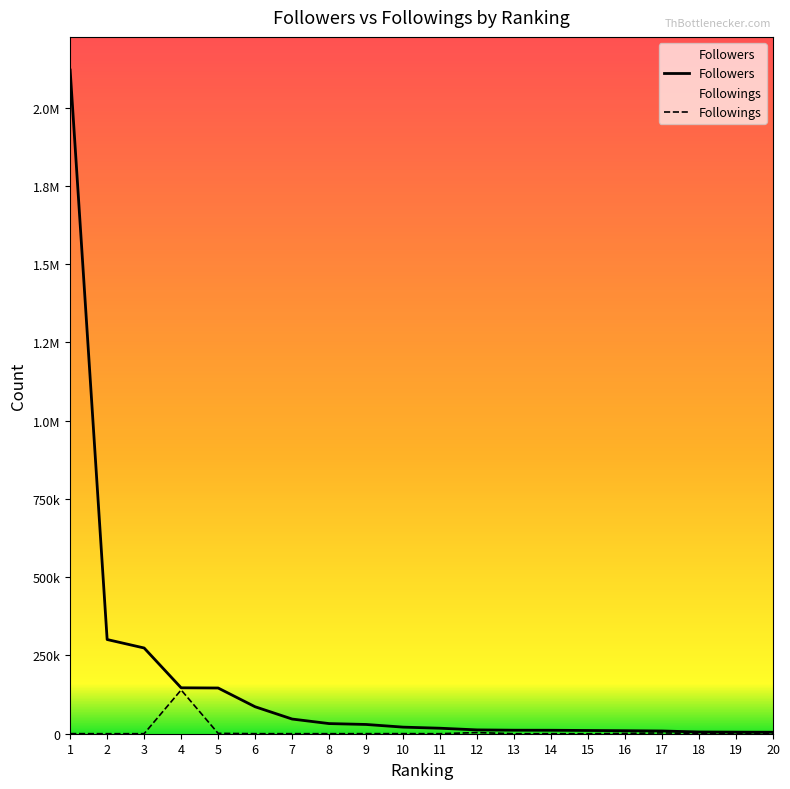

Is this an area chart (filled region under the line)?

No